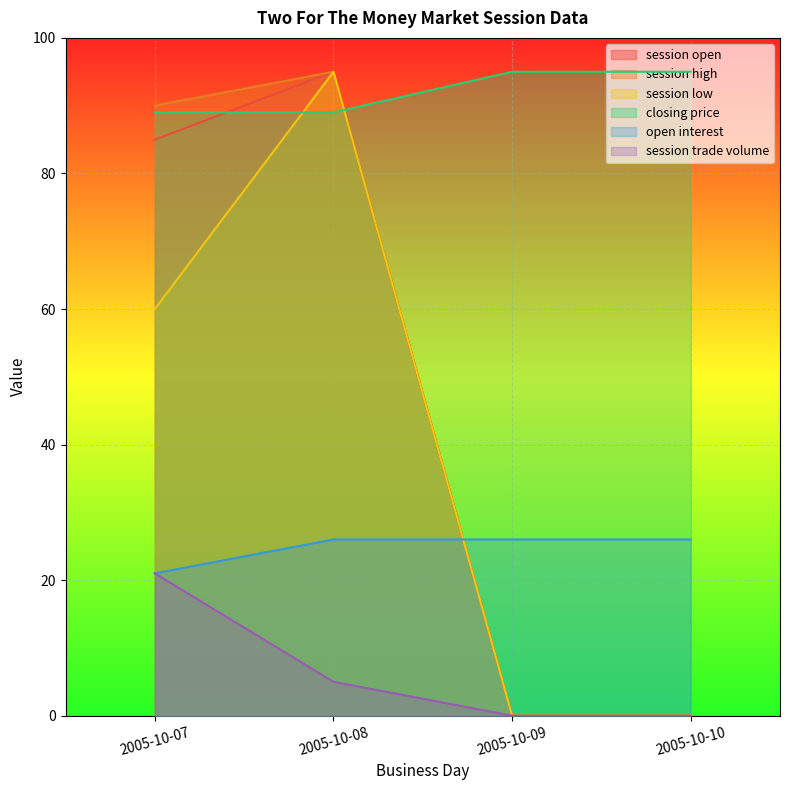

Reading left to right, what are all the values shown in this chart?

session open: 85	95	0	0
session high: 90	95	0	0
session low: 60	95	0	0
closing price: 89	89	95	95
open interest: 21	26	26	26
session trade volume: 21	5	0	0